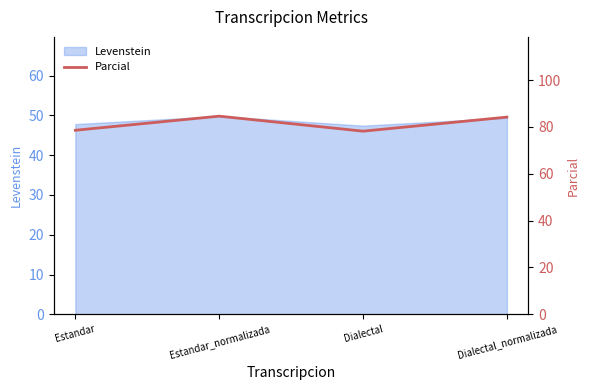

What is the label of the 3rd point from the left?

Dialectal